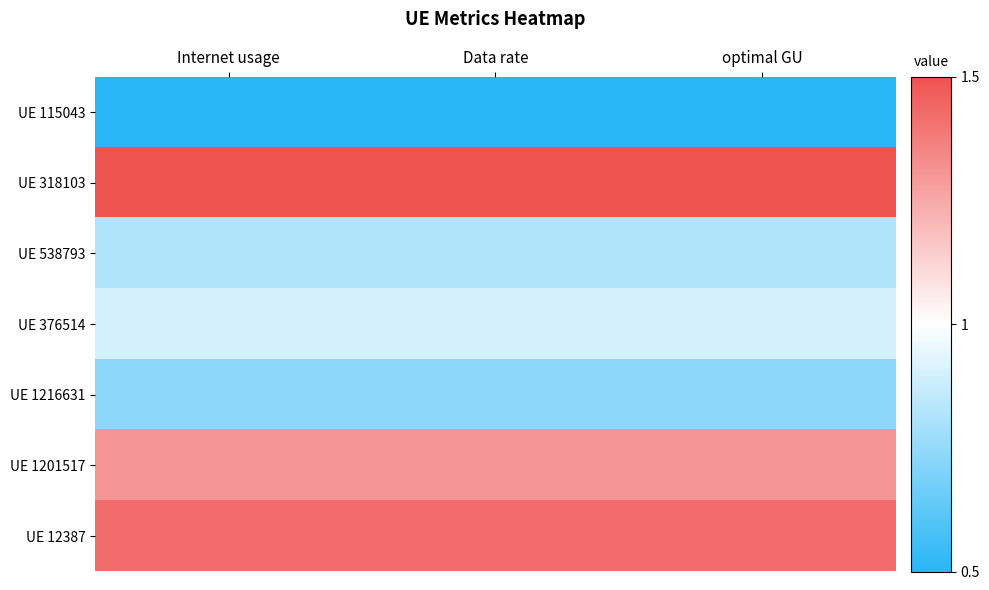

Reading left to right, transcribe all the data shown in this chart.

UE 115043: Internet usage=0.5	Data rate=0.5	optimal GU=0.5
UE 318103: Internet usage=1.5	Data rate=1.5	optimal GU=1.5
UE 538793: Internet usage=0.8	Data rate=0.8	optimal GU=0.8
UE 376514: Internet usage=0.9	Data rate=0.9	optimal GU=0.9
UE 1216631: Internet usage=0.7	Data rate=0.7	optimal GU=0.7
UE 1201517: Internet usage=1.3	Data rate=1.3	optimal GU=1.3
UE 12387: Internet usage=1.4	Data rate=1.4	optimal GU=1.4